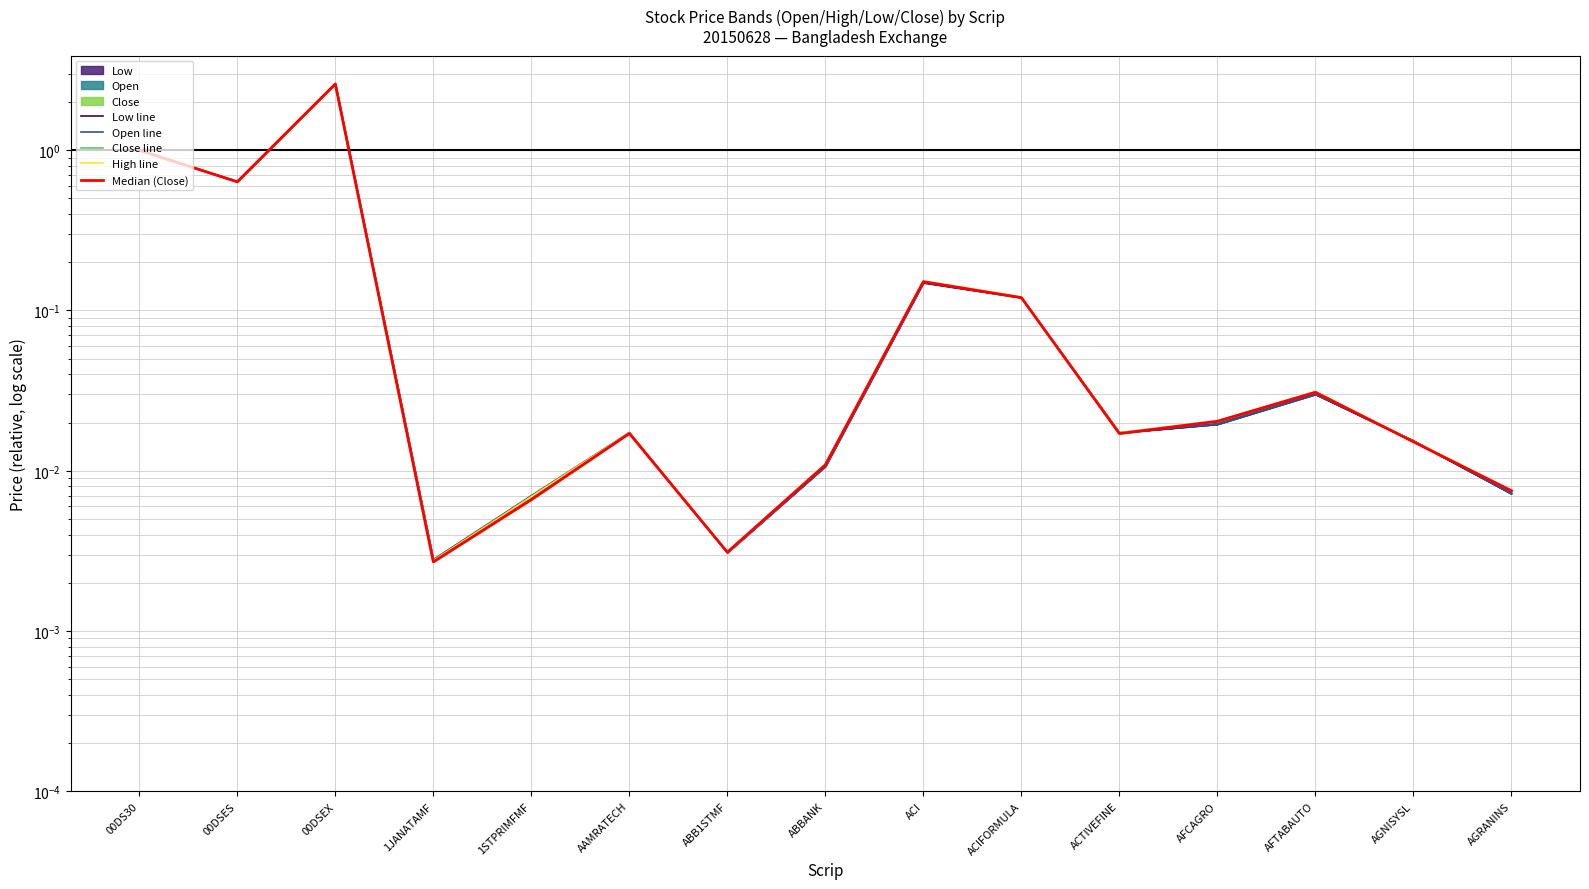

Where is the first local minimum for Low line?

00DSES